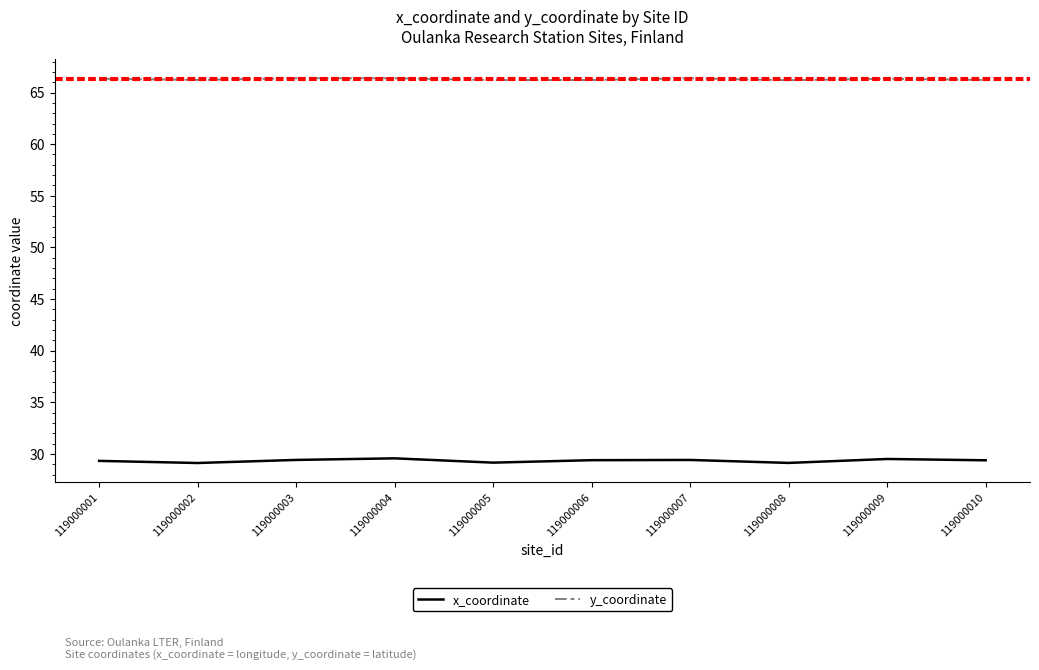

What is the maximum value shown in the chart?

66.4